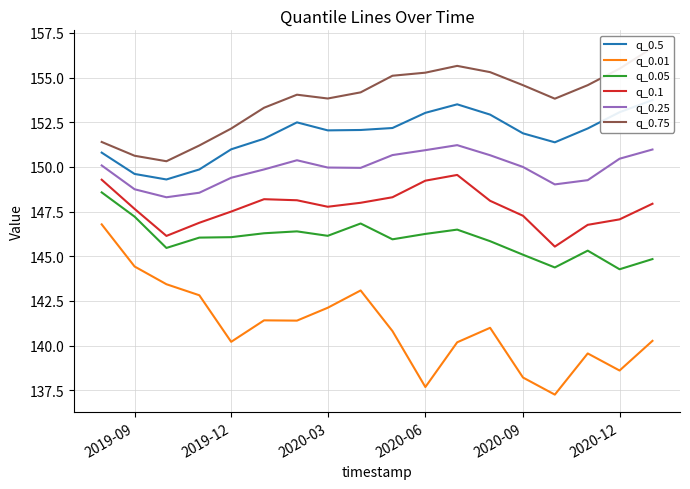

At which category does q_0.01 reach its first local valley?

2019-12